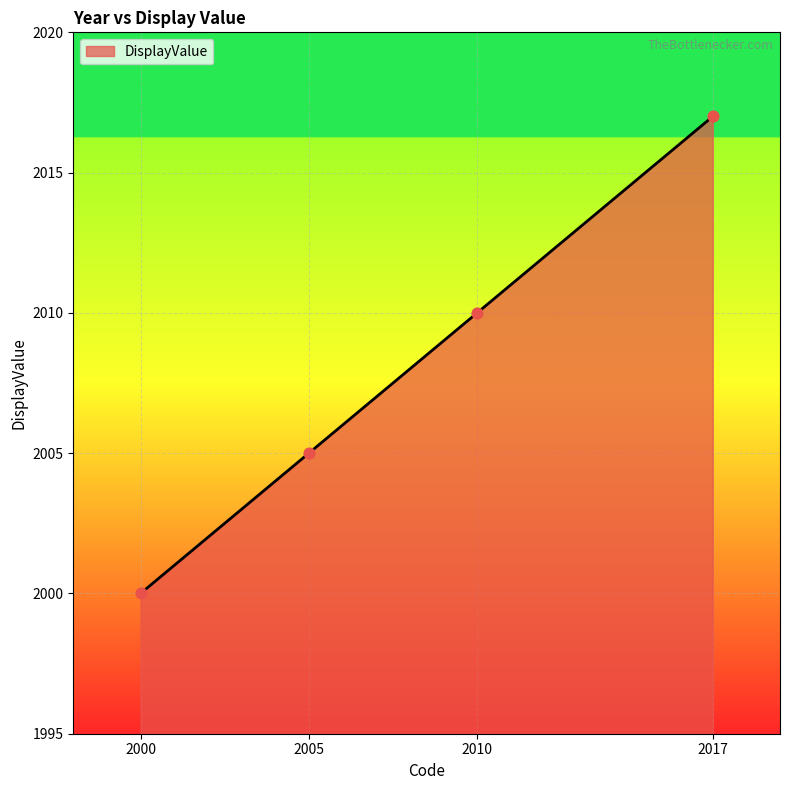

What is the ratio of the value at 2010 to the value at 2017?

1.0